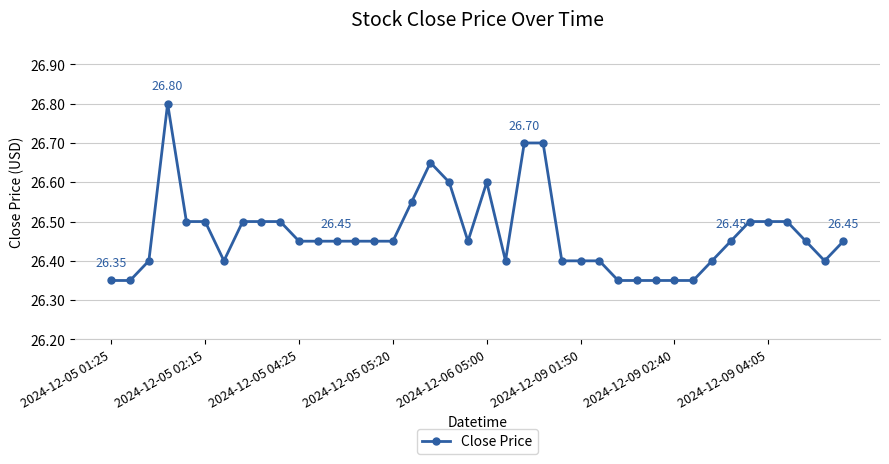

What is the average value?

26.5